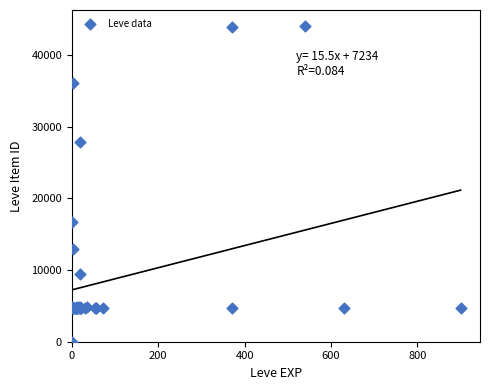

What Y value in the scatter plot is closest to 22050?

16734